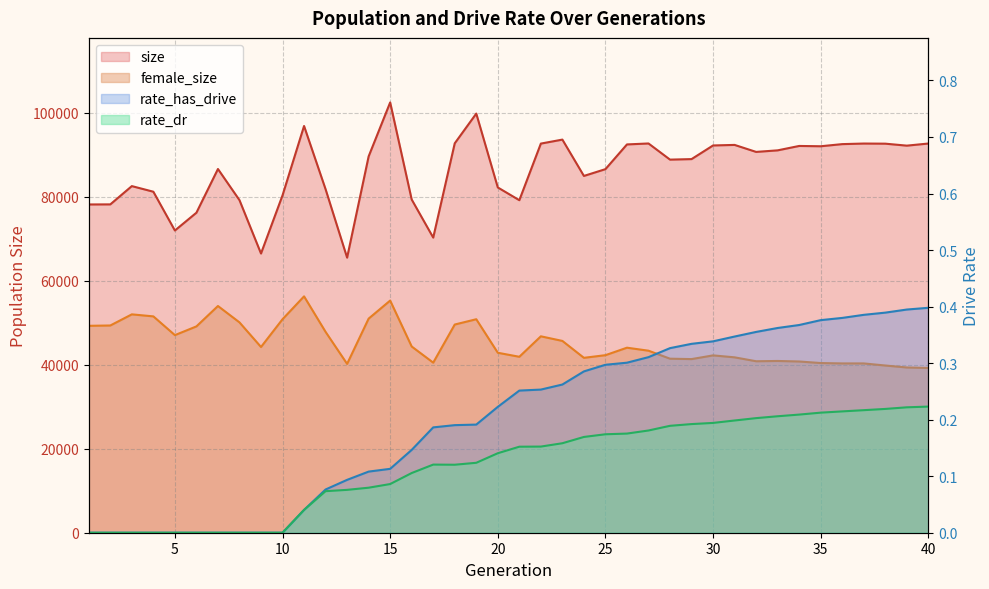

Count the number of categories in the chart.

40